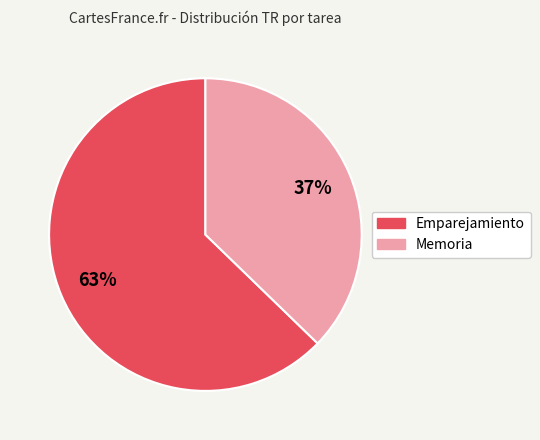

To the nearest percent, what is the average slice percentage?

50%